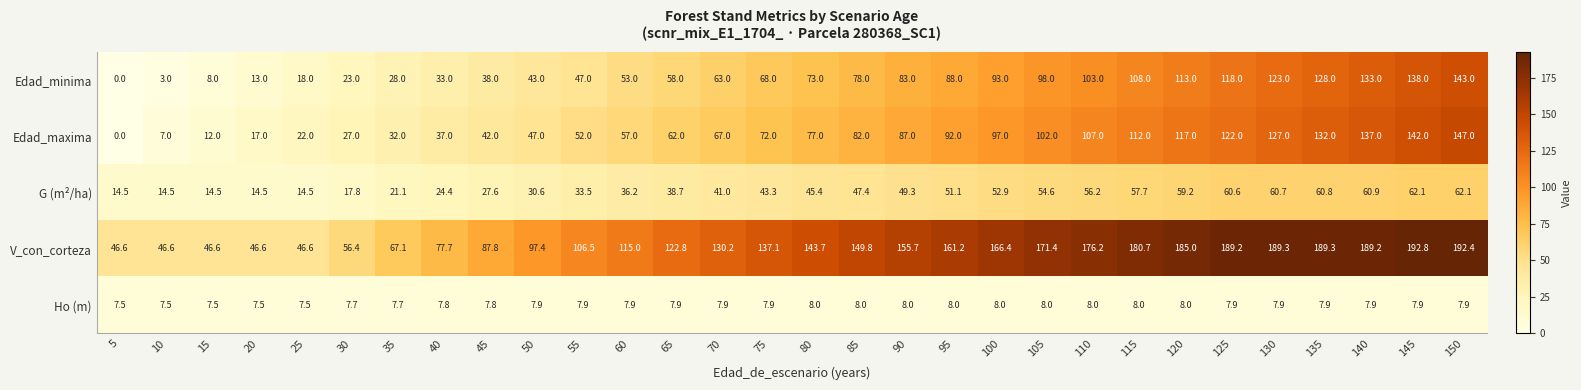

Which series changed the most between 75 and 105?

V_con_corteza